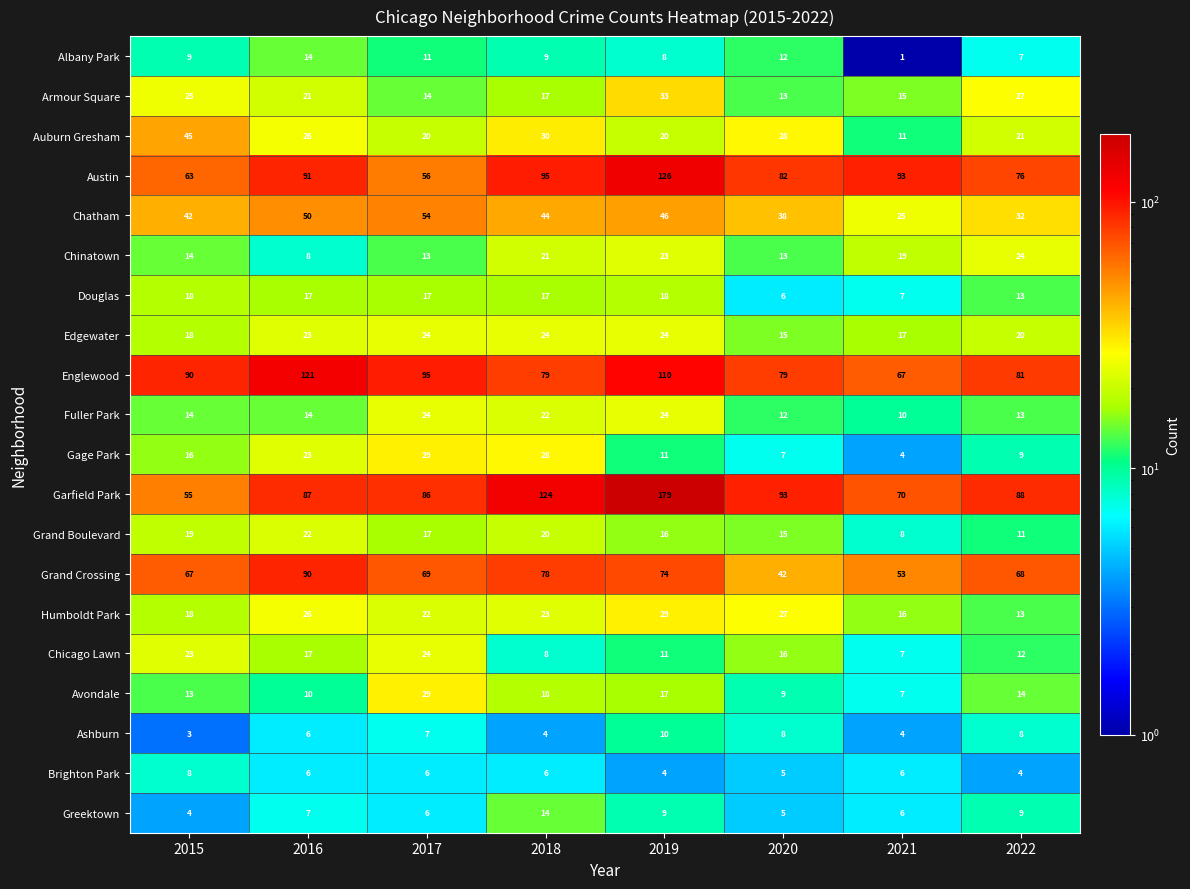

Rank the categories by Austin value from lowest to highest.

2017, 2015, 2022, 2020, 2016, 2021, 2018, 2019